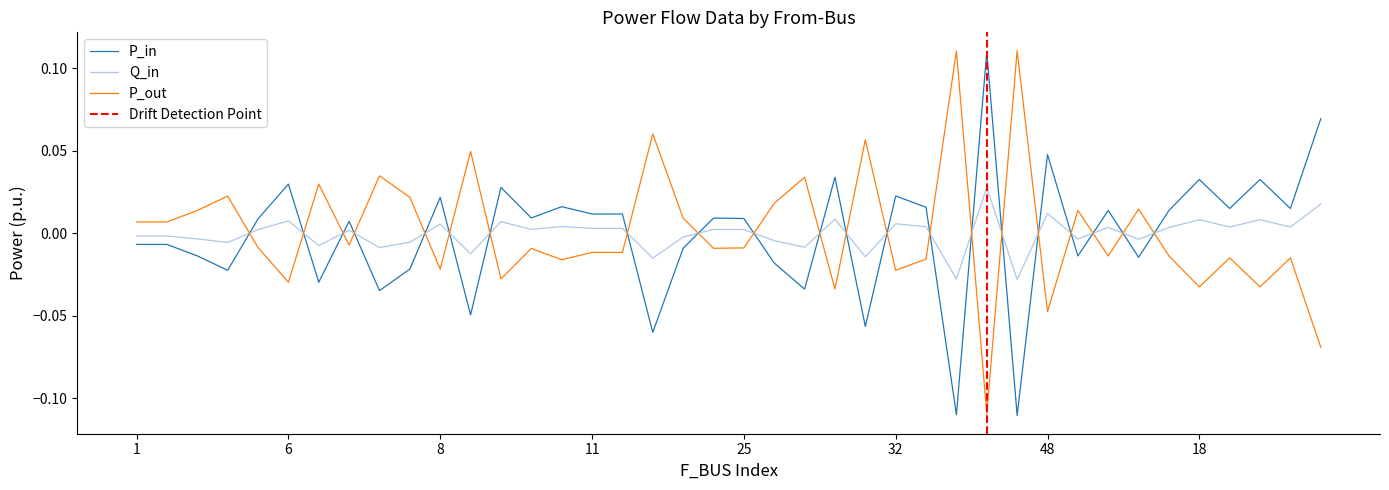

At how many categories does at least one series exceed 0?

40